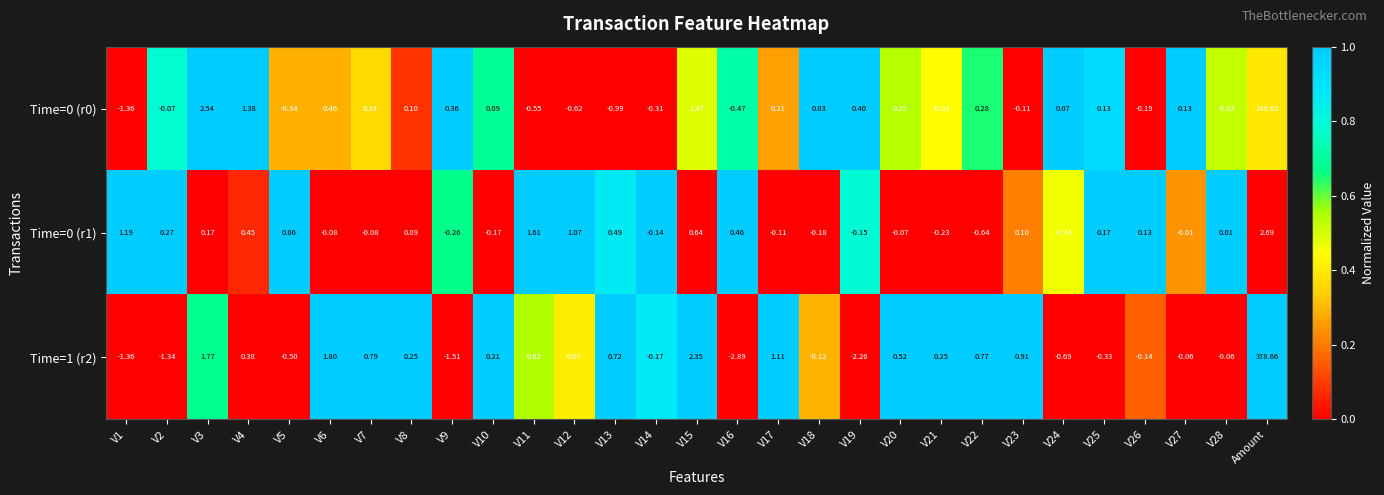

At which category is the sum across all series the highest?

Amount